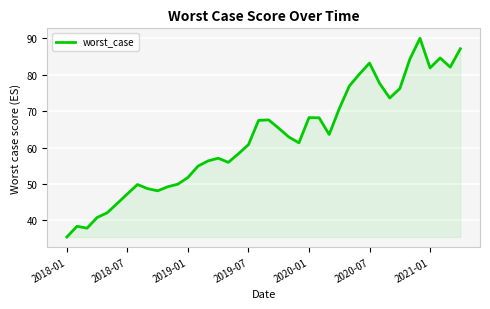

What is the maximum value shown in the chart?

90.0